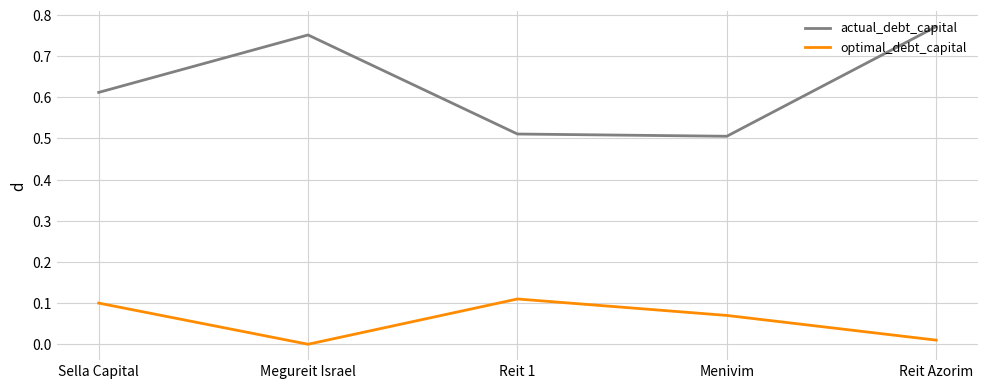

Rank the series at Reit 1 from lowest to highest value.

optimal_debt_capital, actual_debt_capital